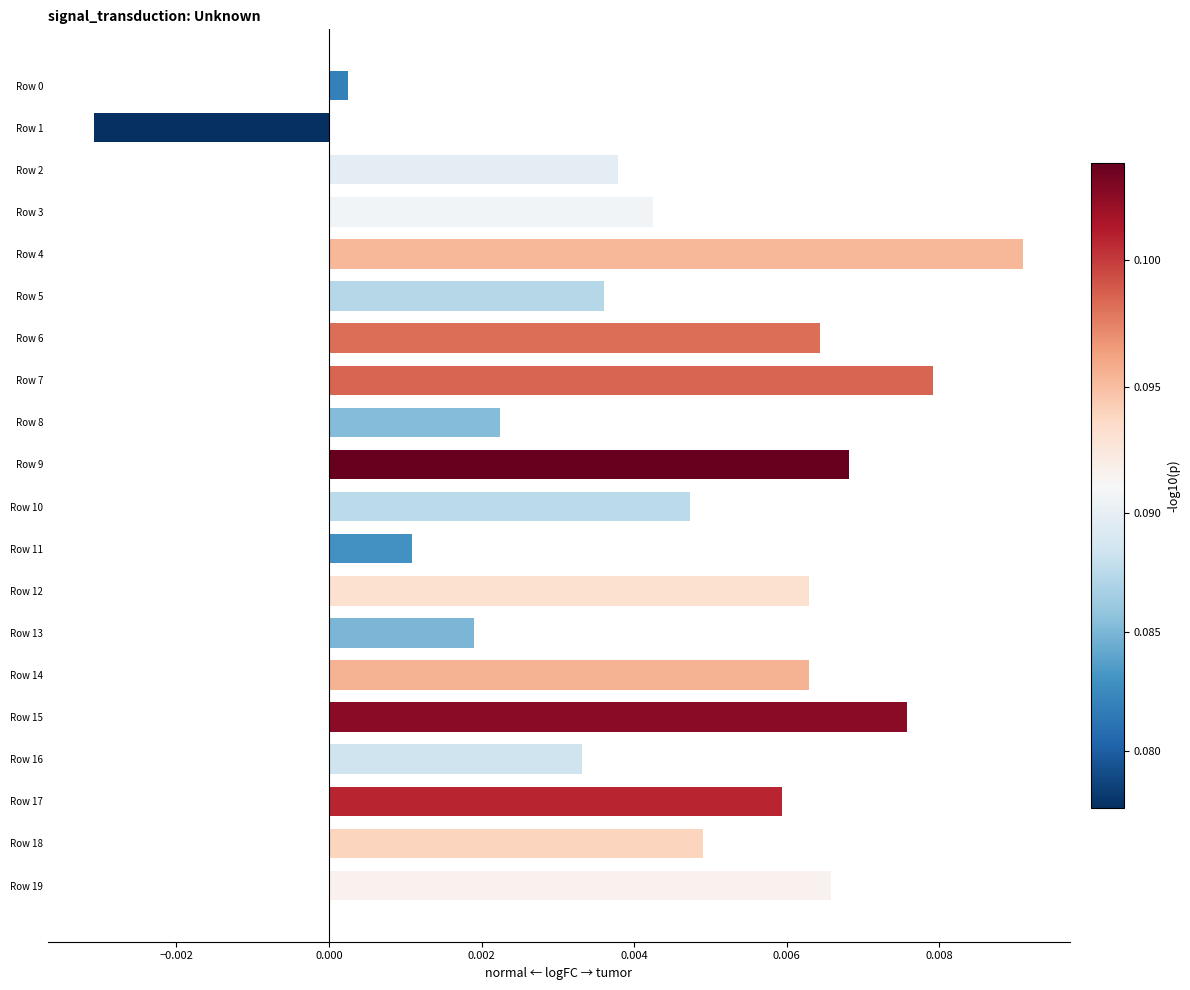

Which label corresponds to the largest value in the chart?

Row 4